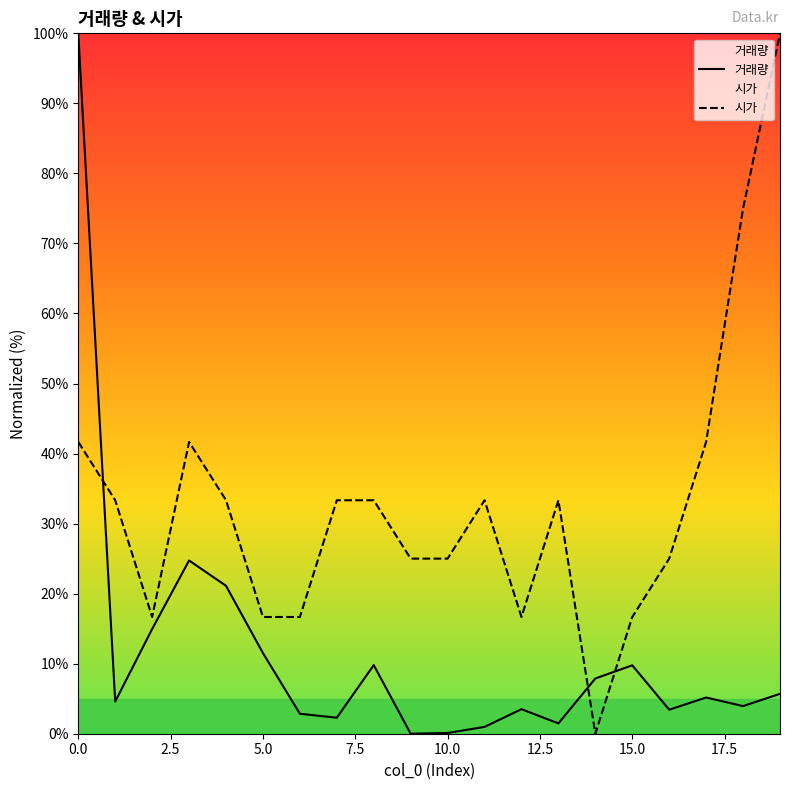

How many values in the 시가 series are below 33?

9